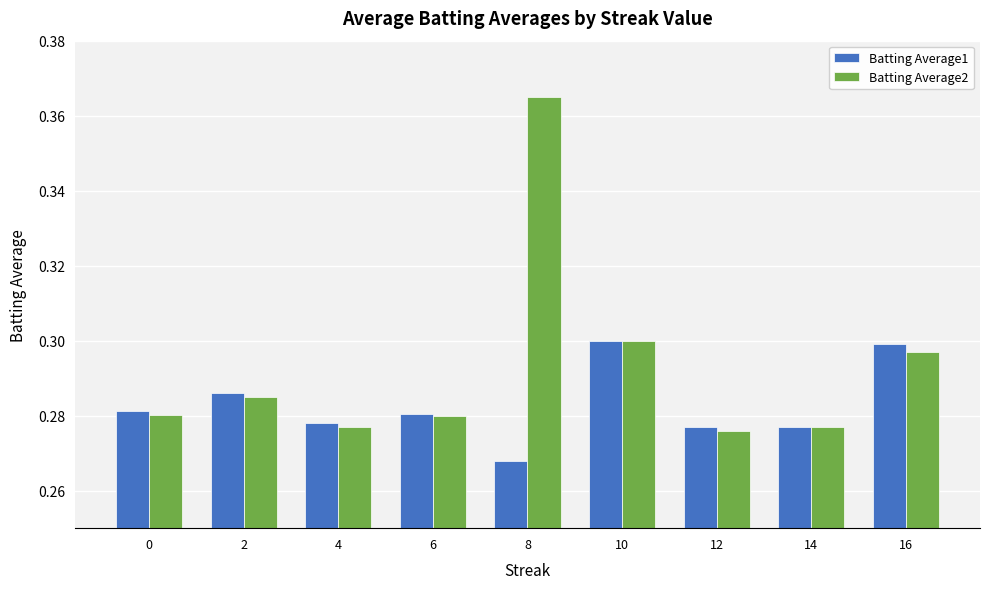

List the series in order of their peak value, lowest first.

Batting Average1, Batting Average2